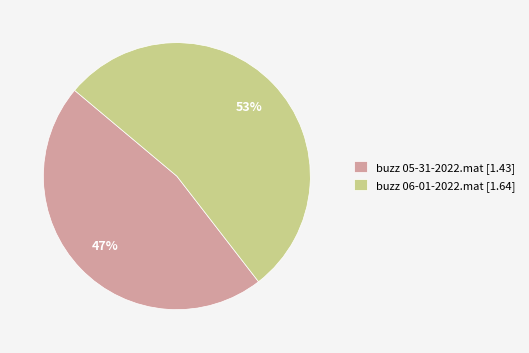

Count the number of slices in the pie.

2